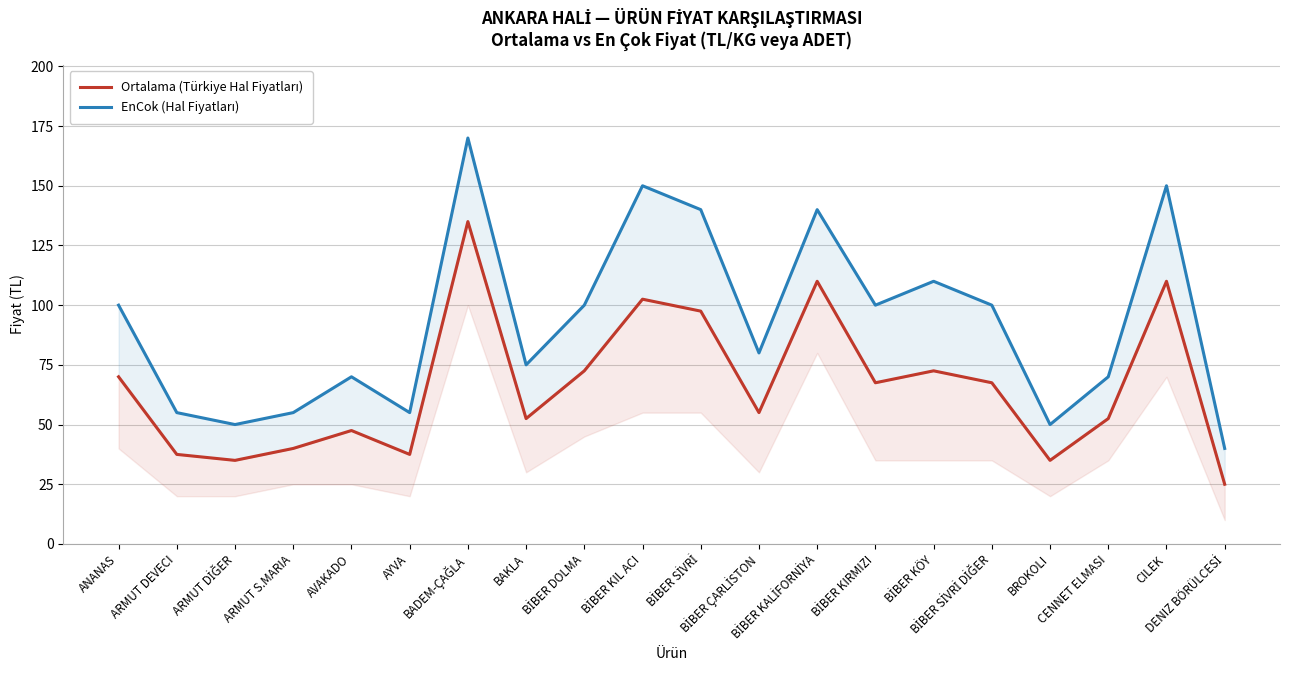

Does the chart display data point markers on the line(s)?

No